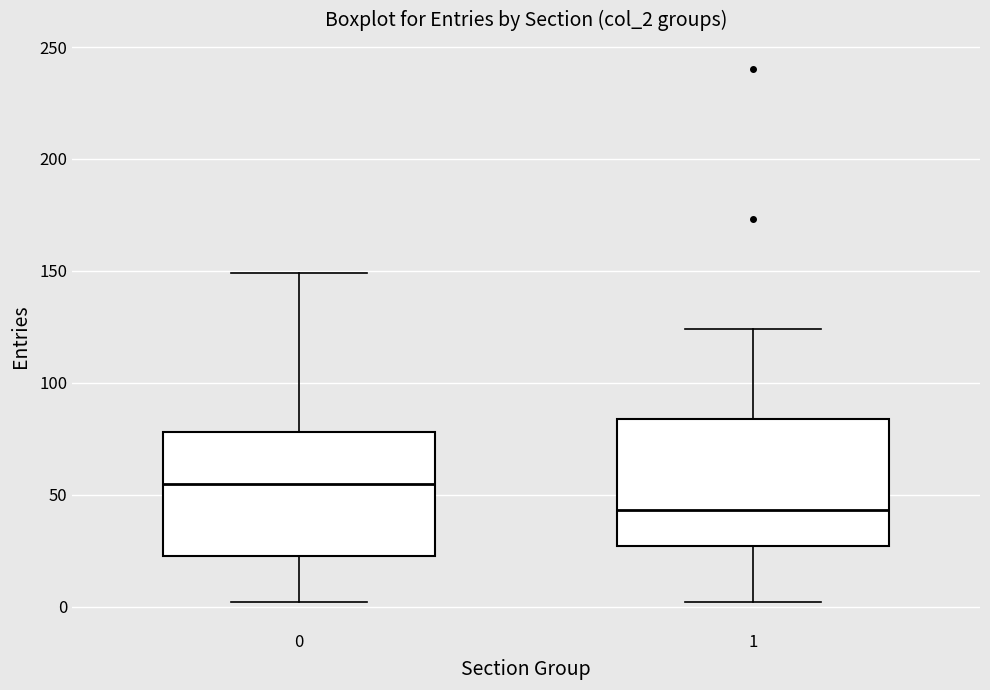

Which box's median line is the highest?

0